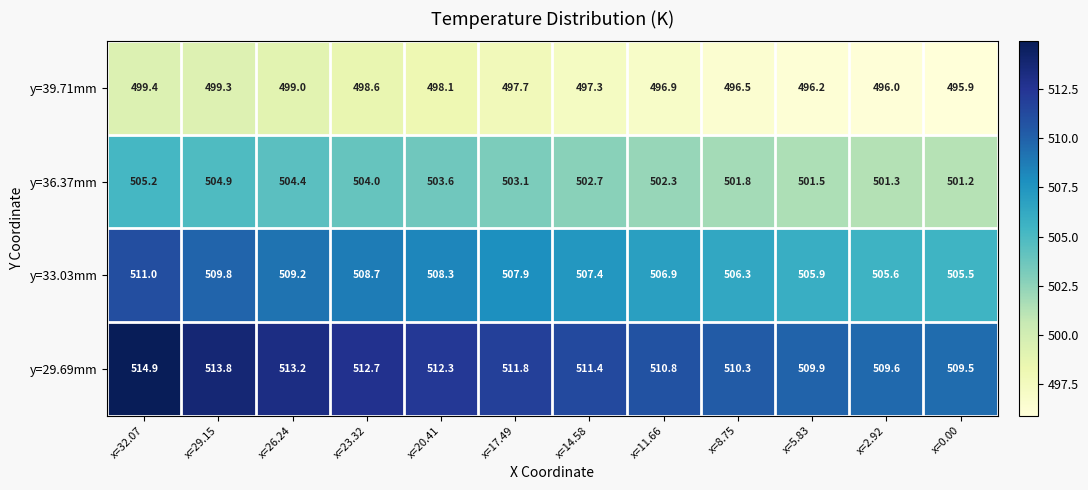

What is the spread (max minus min) of values at x=23.32?

14.1